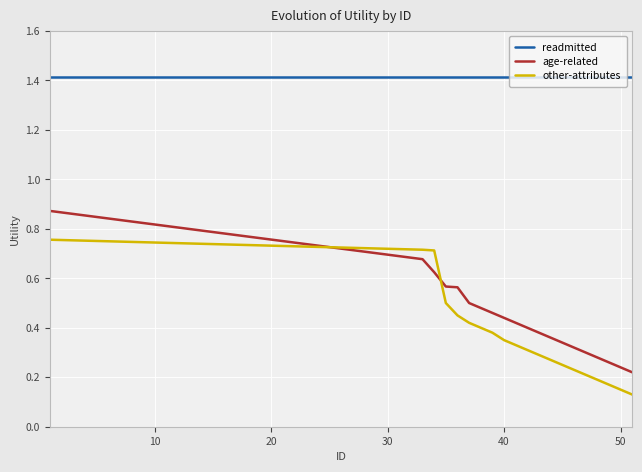

True or false: readmitted and age-related intersect in this chart.

False